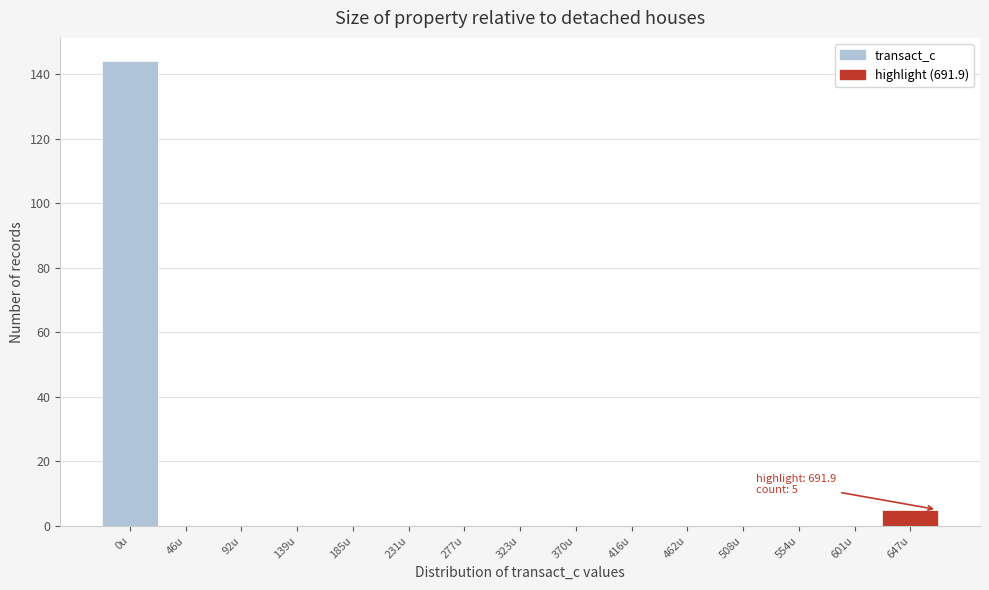

Reading right to left, extract all data points from this chart.

647u=5	601u=0	554u=0	508u=0	462u=0	416u=0	370u=0	323u=0	277u=0	231u=0	185u=0	139u=0	92u=0	46u=0	0u=144